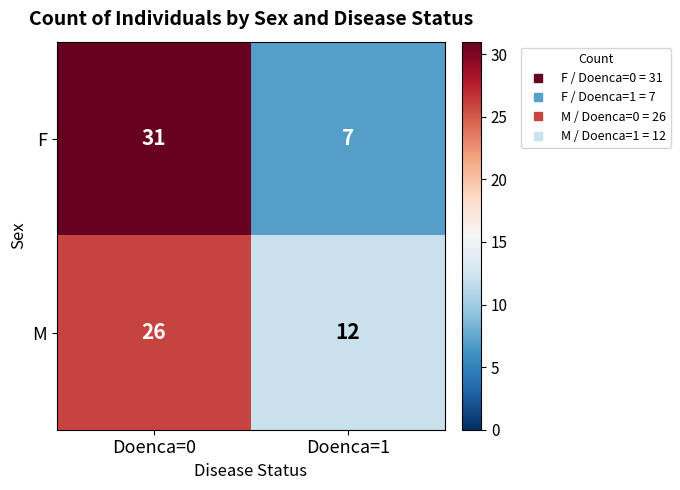

At Doenca=0, list the series in order from smallest to largest.

M, F